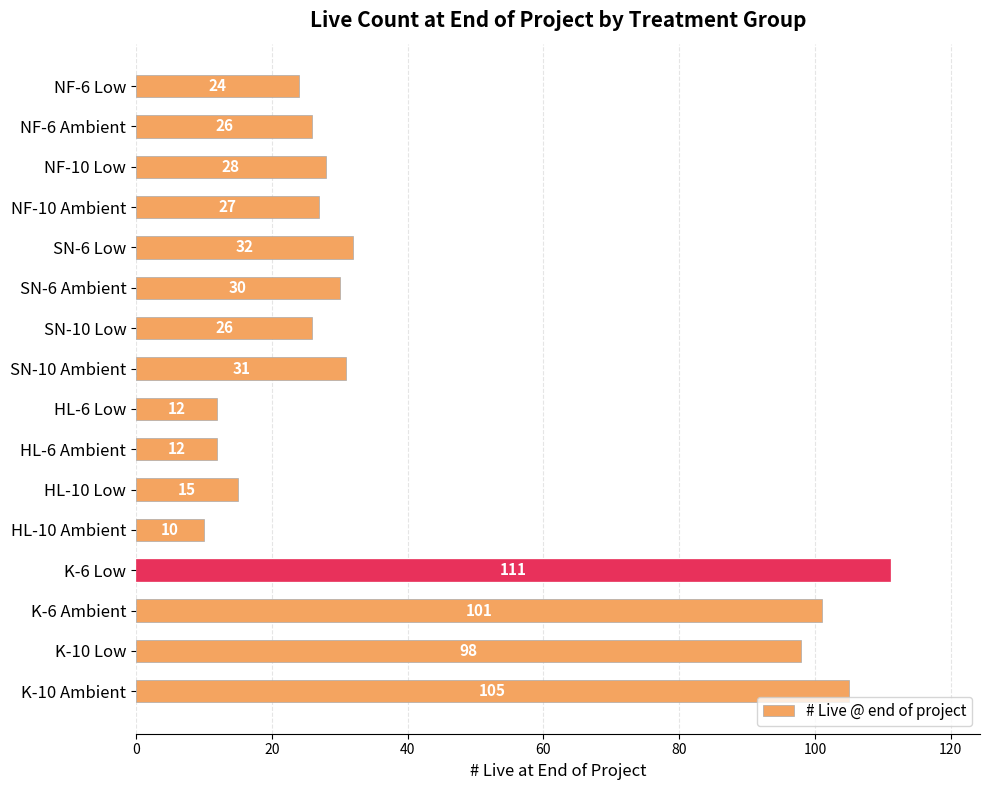

What is the ratio of the value at NF-10 Ambient to the value at SN-10 Low?

1.0